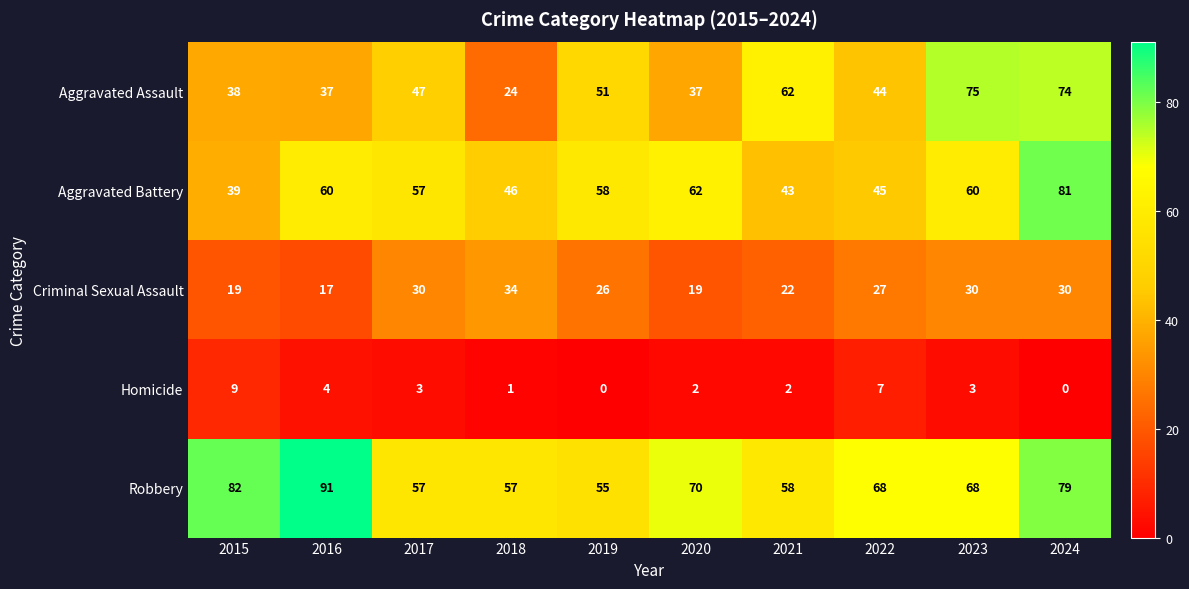

Which series has the largest total across all categories?

Robbery